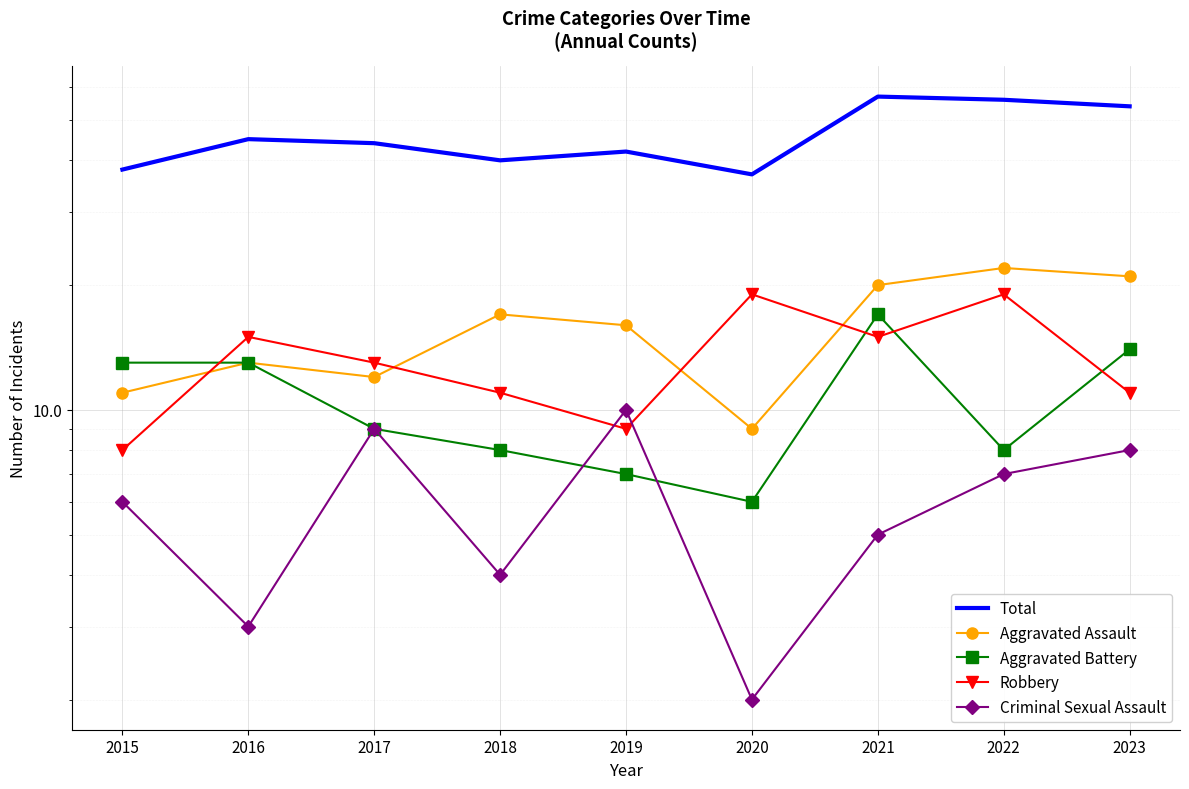

At which category is the sum across all series the highest?

2021